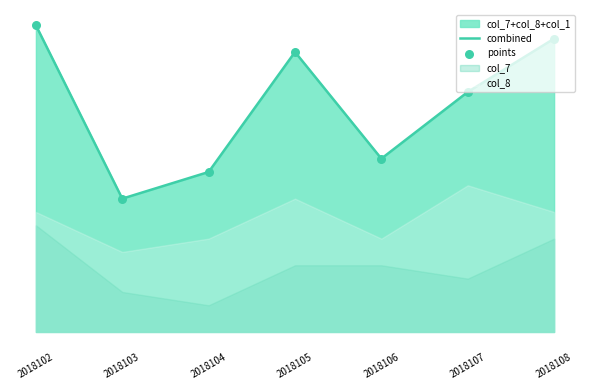

Which series contains the highest Y value?

combined